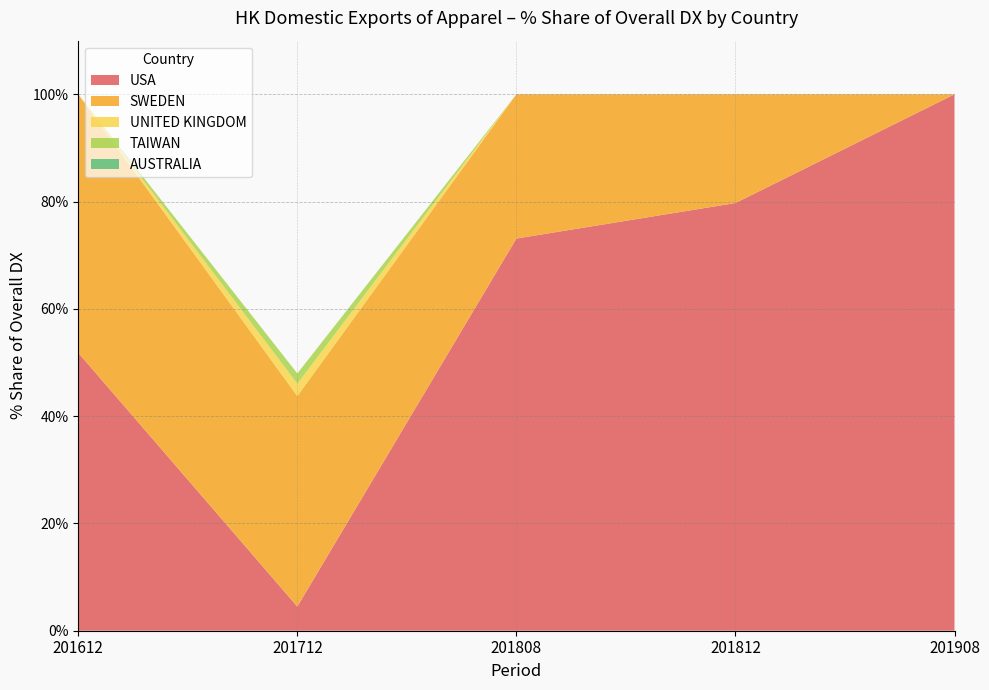

Reading left to right, what are all the values shown in this chart?

USA: 201612=51.8	201712=4.5	201808=73.1	201812=79.7	201908=100.0
SWEDEN: 201612=48.2	201712=39.2	201808=26.9	201812=20.3	201908=0.0
UNITED KINGDOM: 201612=0.0	201712=2.3	201808=0.0	201812=0.0	201908=0.0
TAIWAN: 201612=0.0	201712=1.9	201808=0.0	201812=0.0	201908=0.0
AUSTRALIA: 201612=0.0	201712=0.0	201808=0.0	201812=0.0	201908=0.0